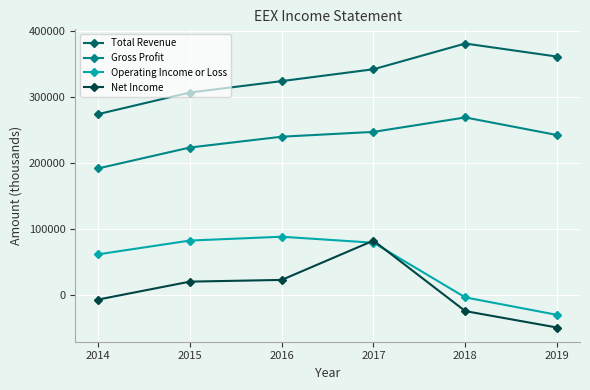

What is the average value of the Total Revenue series?

331167